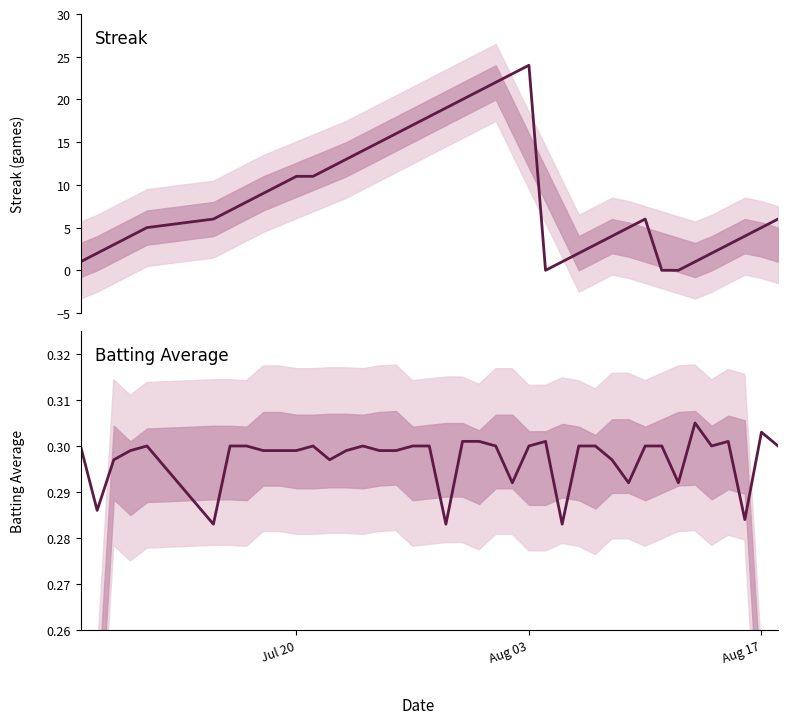

What are all the series names shown in the legend?

Streak, Batting Average